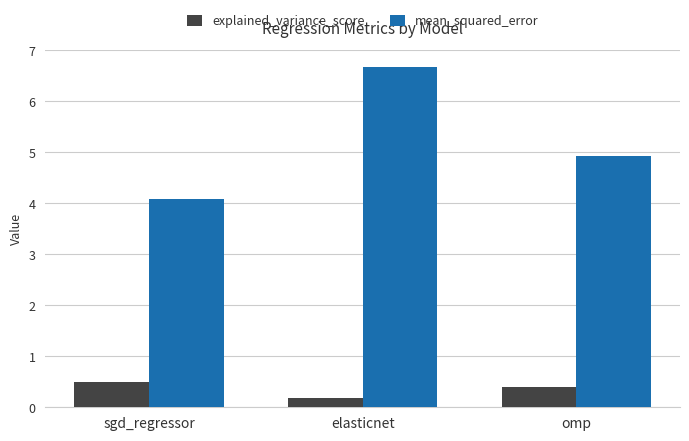

Between sgd_regressor and omp, which series saw the biggest shift?

mean_squared_error